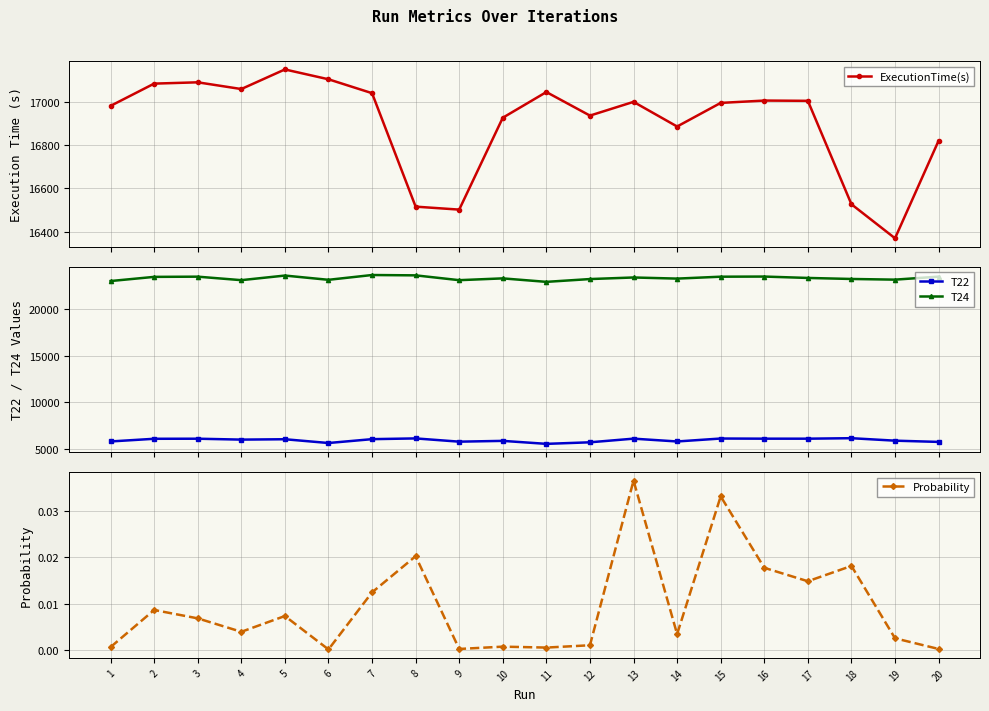

Reading right to left, list all the values displayed in this chart.

ExecutionTime(s): 20=16820.2	19=16370.5	18=16527.3	17=17004.1	16=17005.4	15=16994.5	14=16885.7	13=16999.4	12=16936.0	11=17044.6	10=16926.2	9=16502.6	8=16516.3	7=17039.4	6=17103.5	5=17148.8	4=17058.5	3=17089.5	2=17083.4	1=16980.8
T22: 20=5725.0	19=5858.0	18=6124.0	17=6072.0	16=6073.0	15=6089.0	14=5772.0	13=6075.0	12=5682.0	11=5515.0	10=5836.0	9=5751.0	8=6101.0	7=6021.0	6=5606.0	5=6012.0	4=5972.0	3=6069.0	2=6061.0	1=5773.0
T24: 20=23530.0	19=23207.0	18=23279.0	17=23390.0	16=23539.0	15=23524.0	14=23319.0	13=23440.0	12=23270.0	11=22968.0	10=23343.0	9=23150.0	8=23669.0	7=23705.0	6=23189.0	5=23647.0	4=23151.0	3=23528.0	2=23505.0	1=23056.0
Probability: 20=0.0	19=0.0	18=0.0	17=0.0	16=0.0	15=0.0	14=0.0	13=0.0	12=0.0	11=0.0	10=0.0	9=0.0	8=0.0	7=0.0	6=0.0	5=0.0	4=0.0	3=0.0	2=0.0	1=0.0